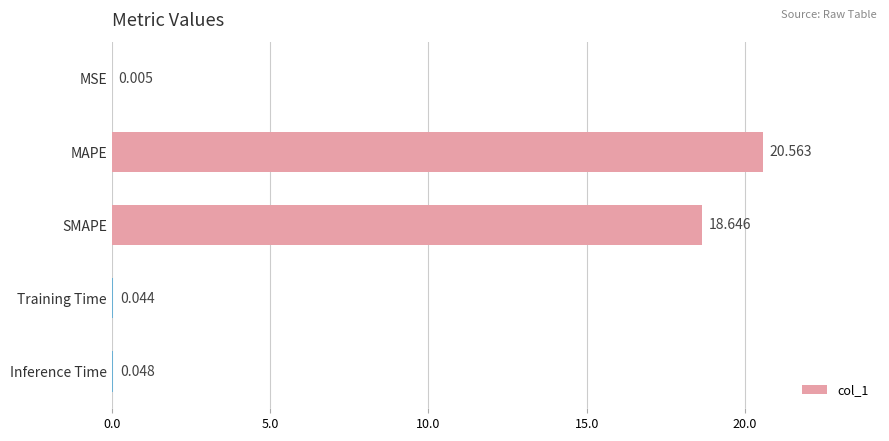

Which label corresponds to the largest value in the chart?

MAPE